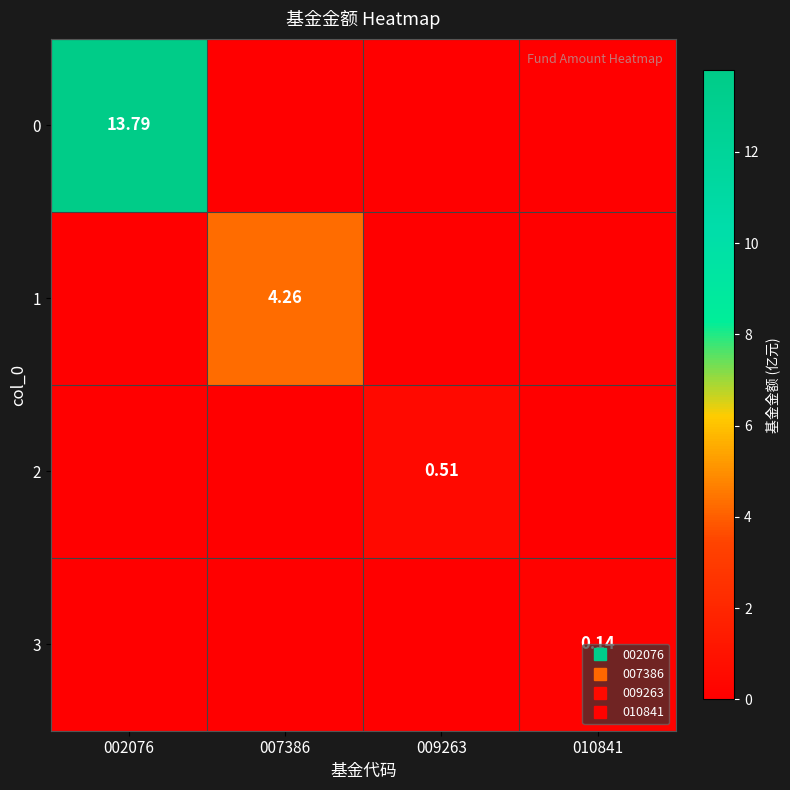

What is the sum of all 1 values?

4.3